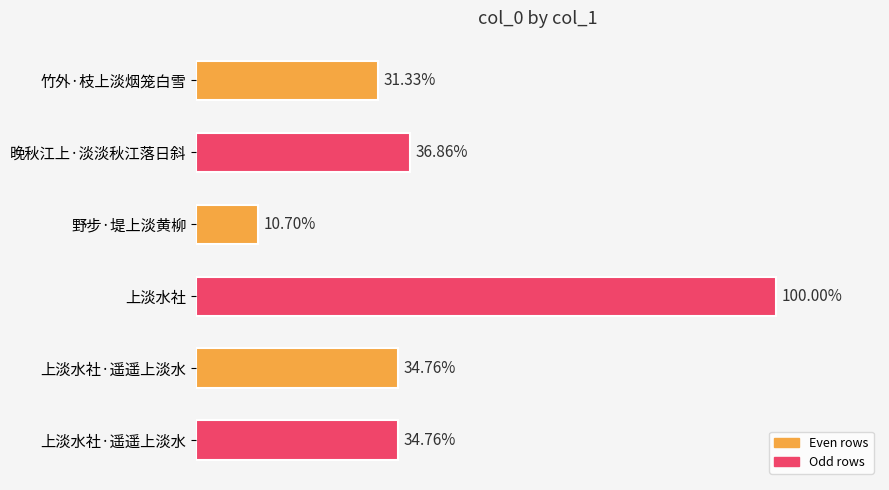

Are the bars horizontal?

Yes